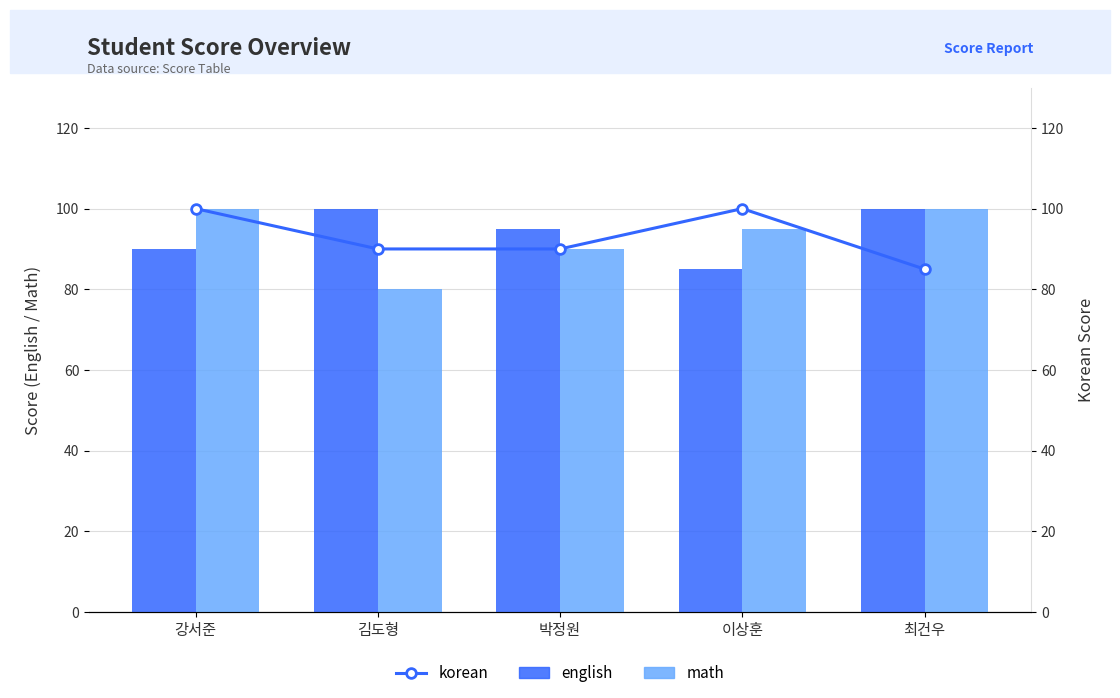

Is it true that math equals 100 at 최건우?

True